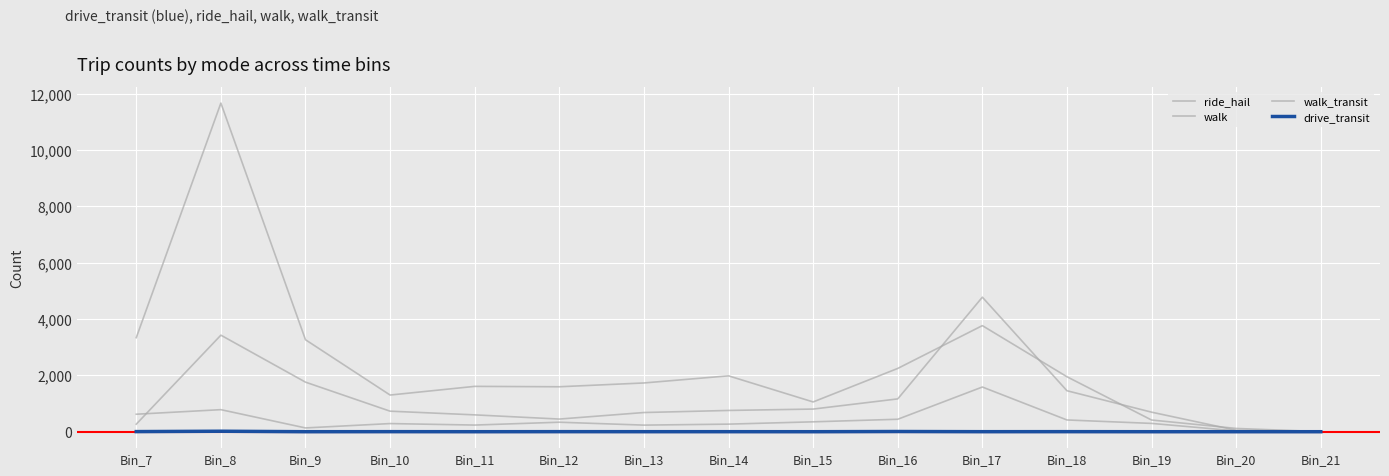

What is the sum of the ride_hail values at Bin_10 and Bin_8?

1072